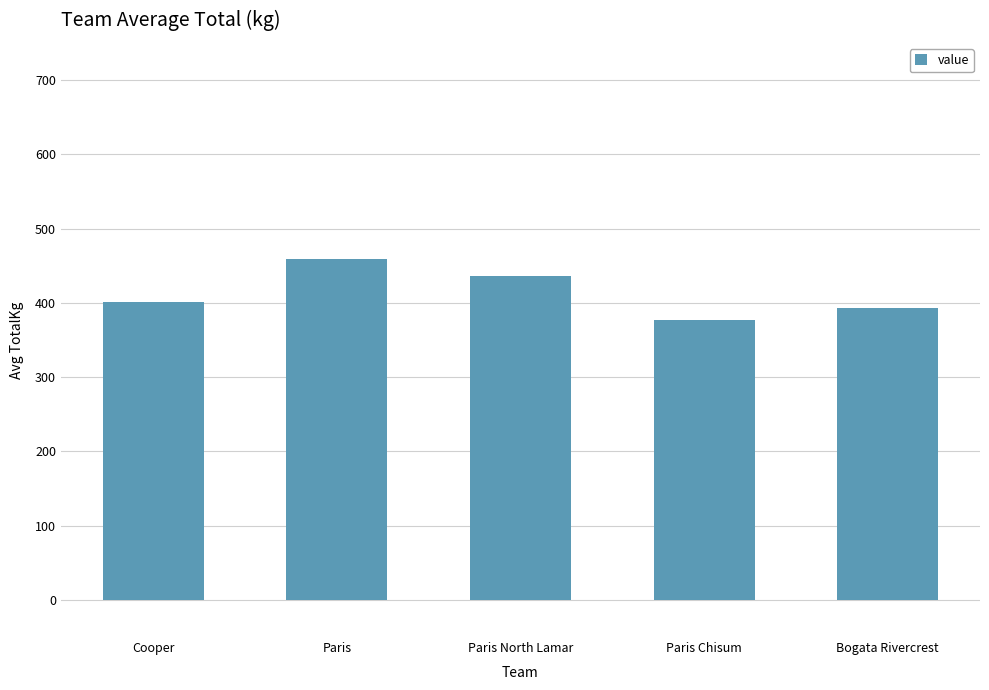

What is the value of the 5th bar from the left?

393.5